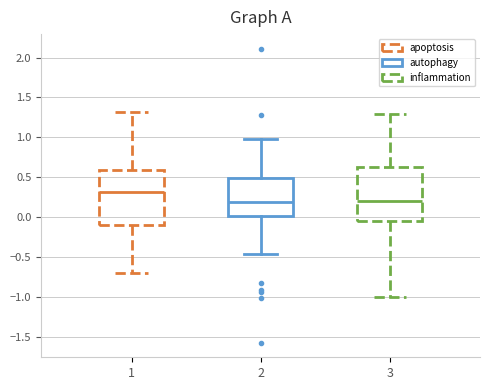

Which box's median line is the highest?

1